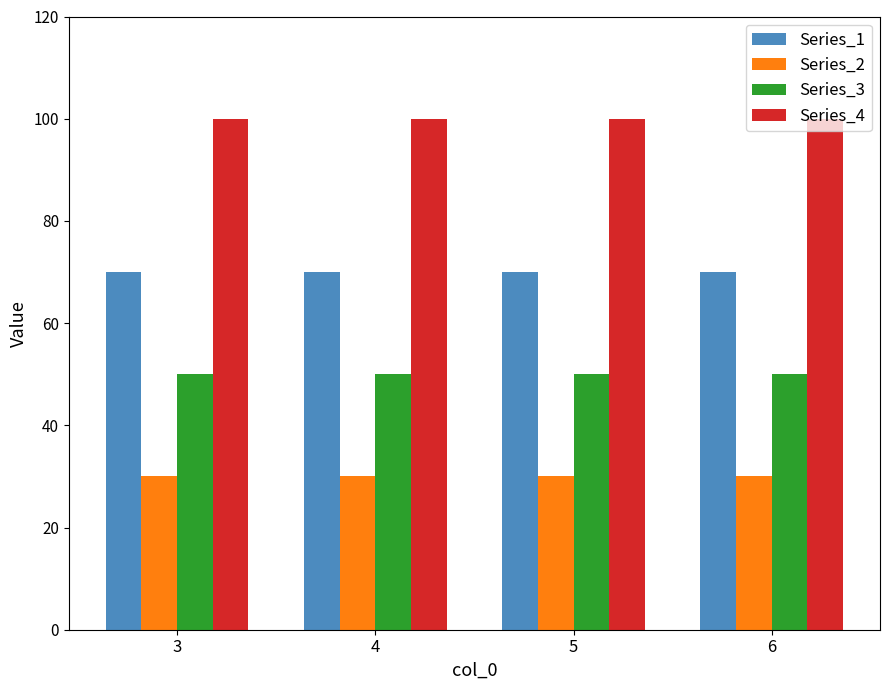

What is the highest value of the Series_4 series?

100